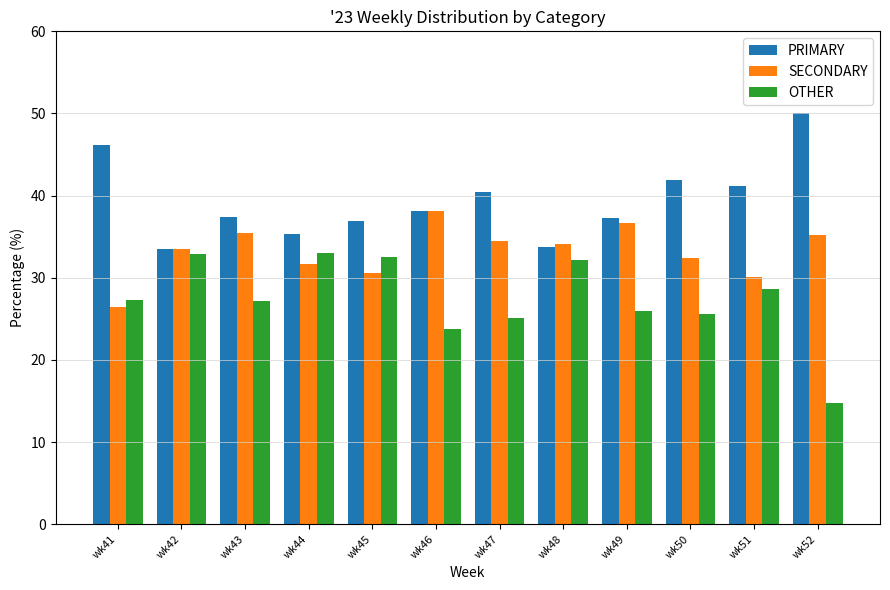

How many bars are there in each group?

3